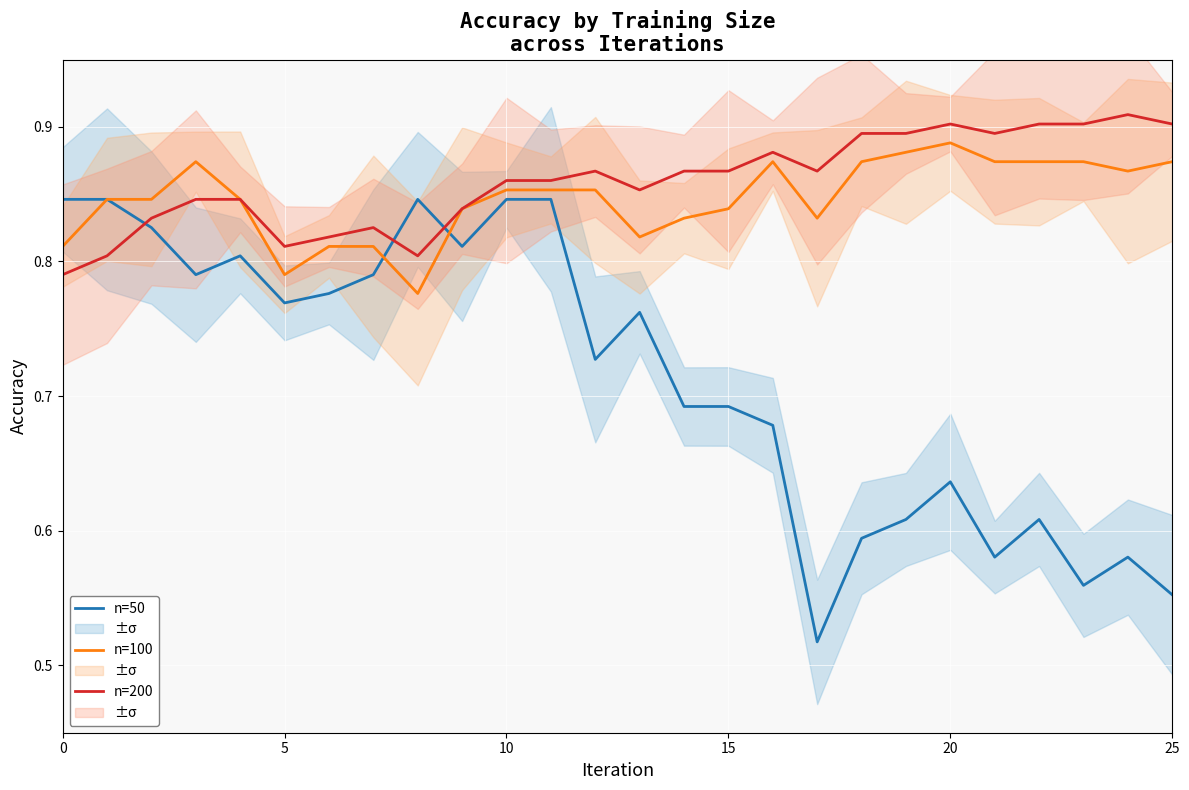

How many times do n=200 and n=50 cross each other?

3